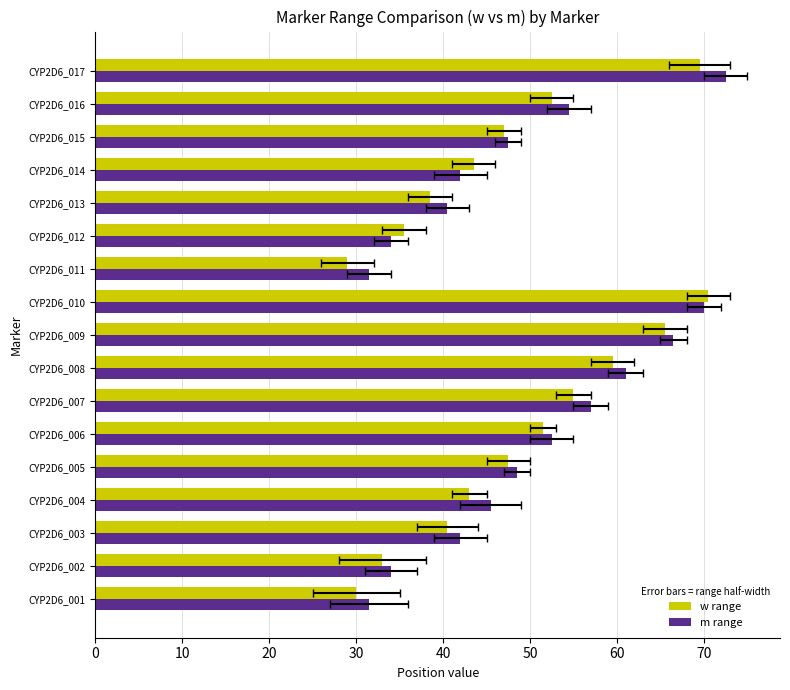

At how many categories does at least one series exceed 57?

4